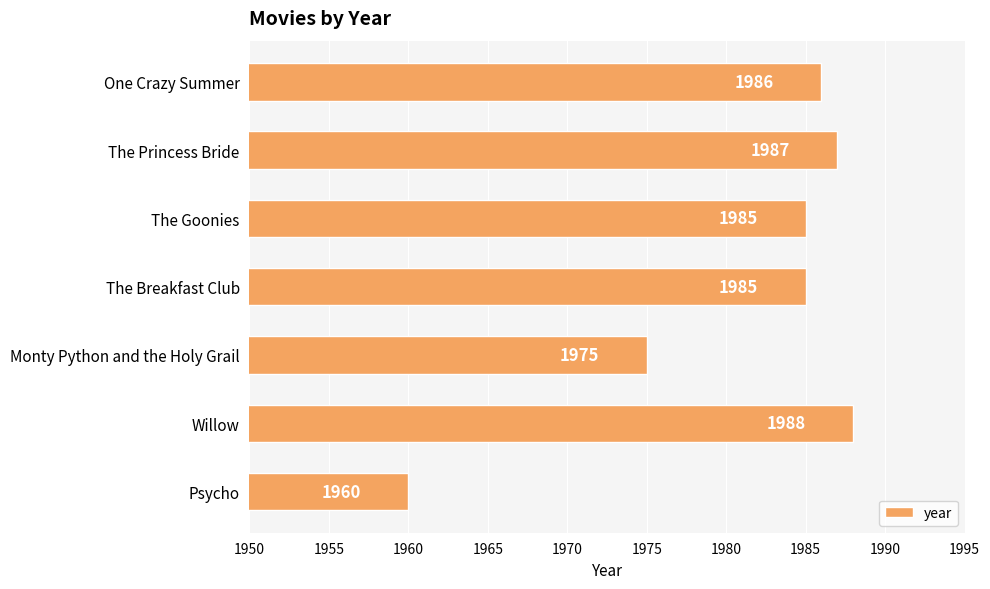

Reading top to bottom, list all the values displayed in this chart.

One Crazy Summer=1986	The Princess Bride=1987	The Goonies=1985	The Breakfast Club=1985	Monty Python and the Holy Grail=1975	Willow=1988	Psycho=1960